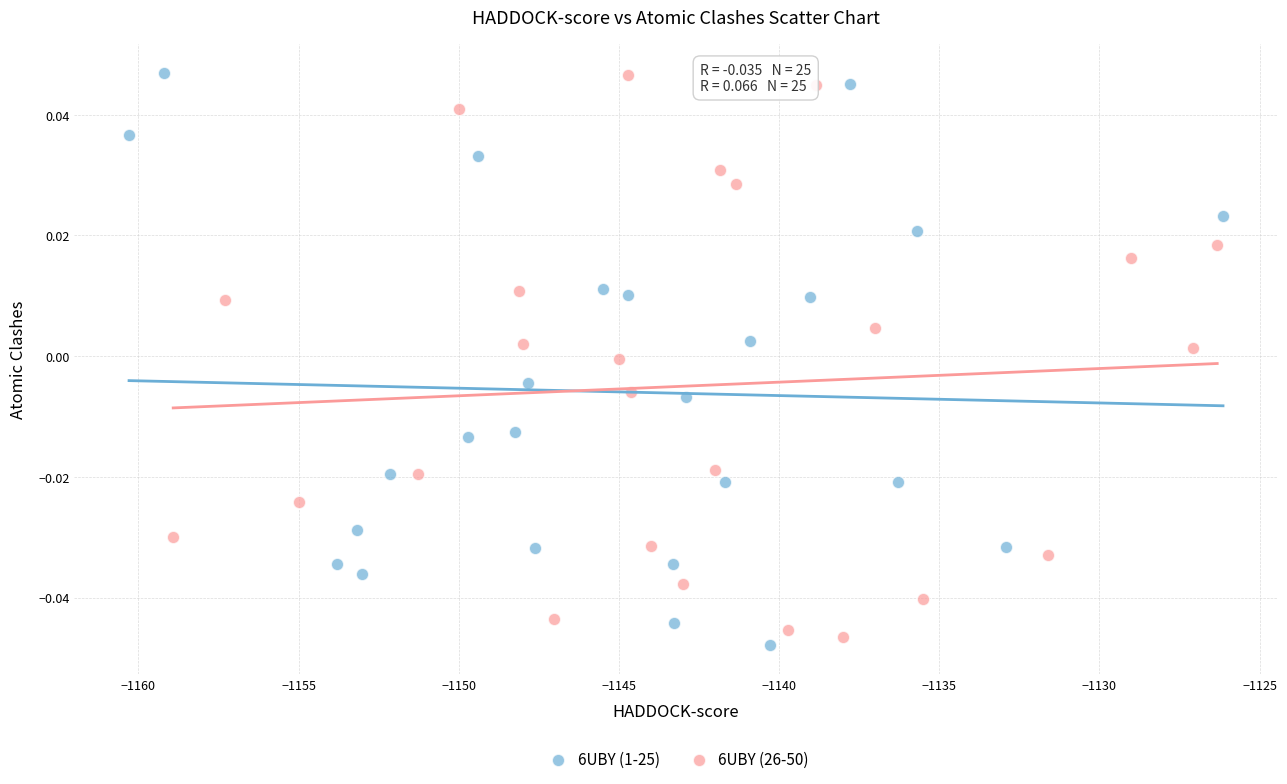

What are all the series names shown in the legend?

6UBY (1-25), 6UBY (26-50)